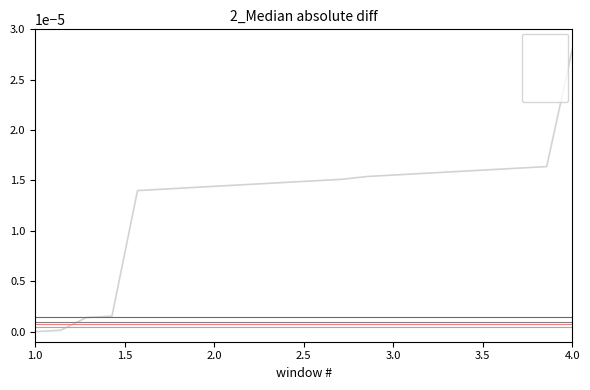

True or false: Series_5 and Series_3 intersect in this chart.

False